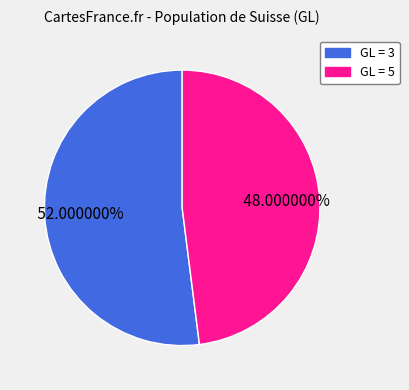

Is there any slice that represents more than half of the pie?

Yes